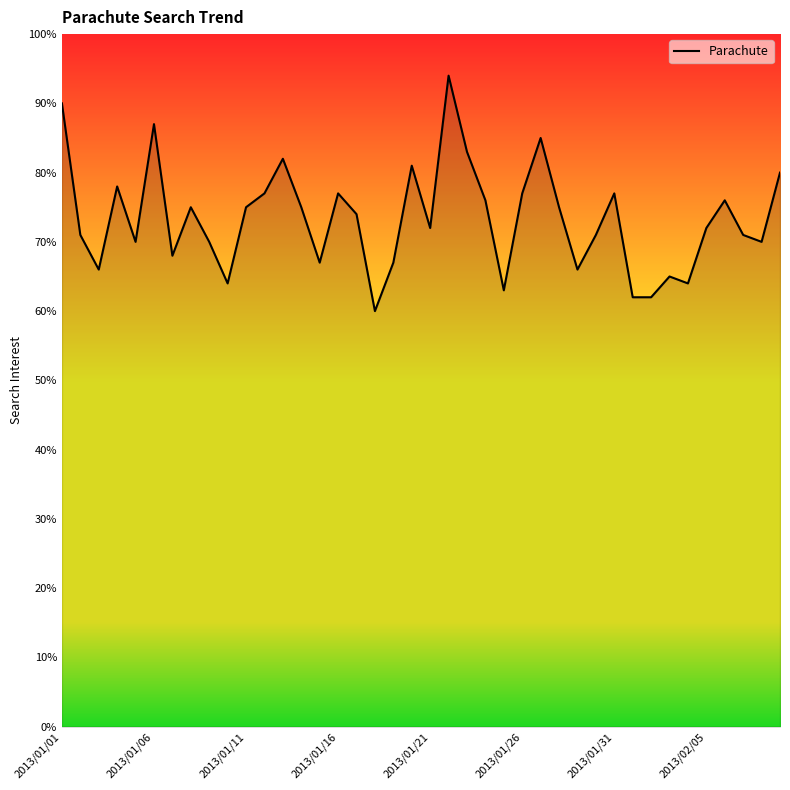

What is the minimum value shown in the chart?

60